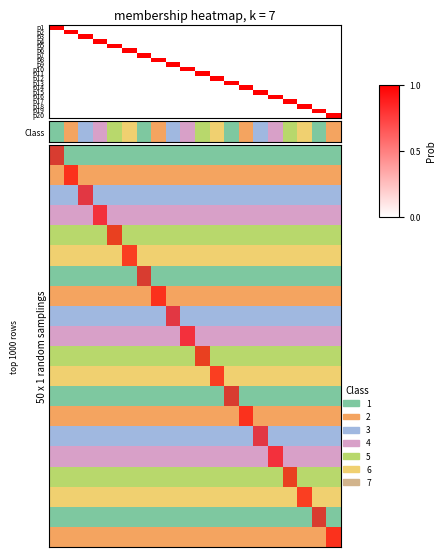

At how many categories does at least one series exceed 0?

20